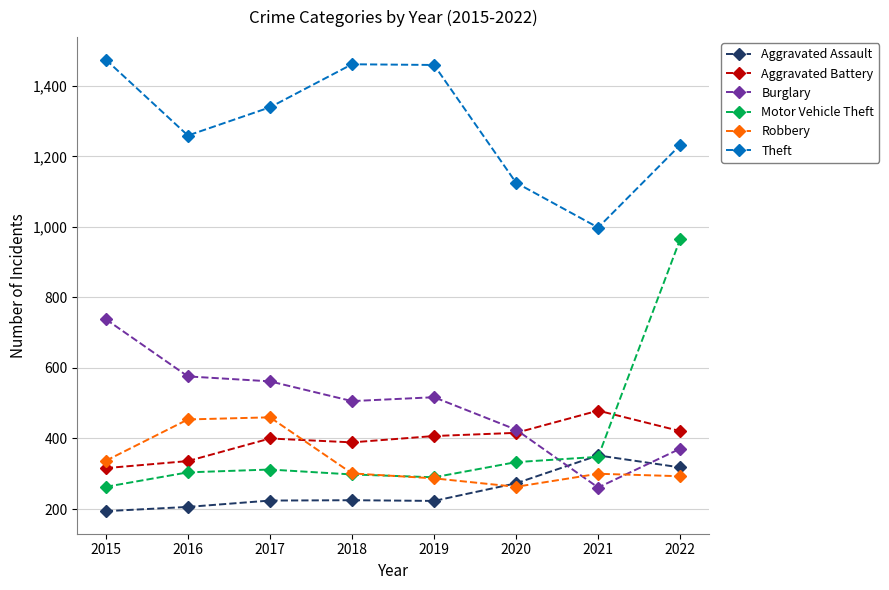

At which category does Theft reach its first local valley?

2016